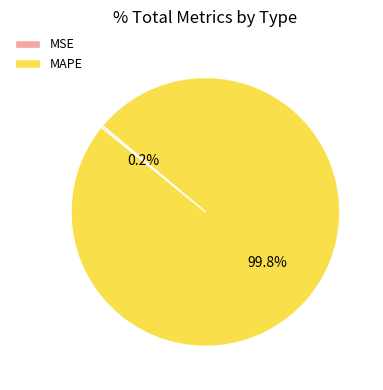

To the nearest percent, what is the average slice percentage?

50%